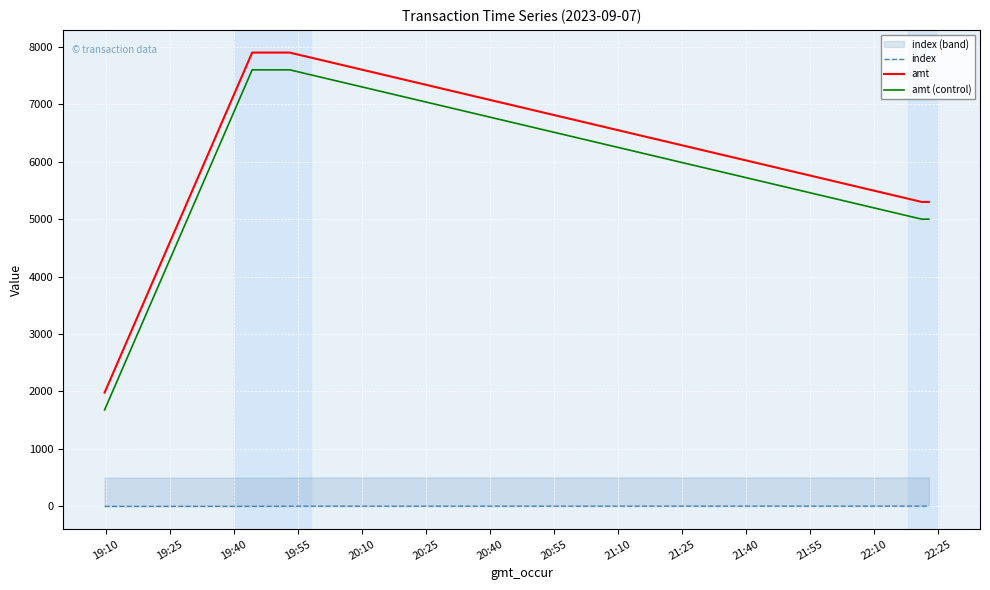

True or false: amt and amt (control) intersect in this chart.

False